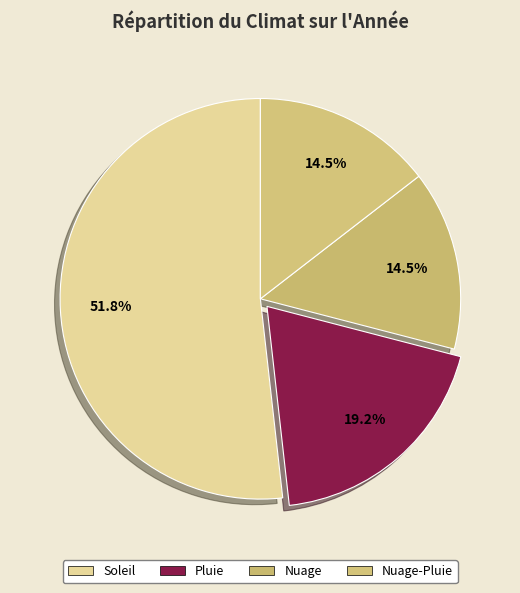

Is there a majority slice in this chart?

Yes